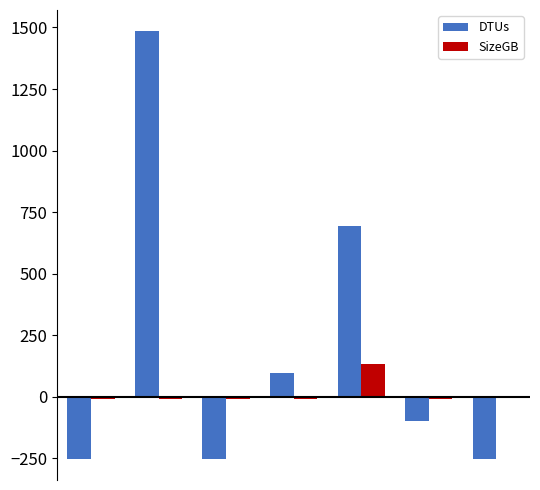

Rank the series by their maximum value, from lowest to highest.

SizeGB, DTUs